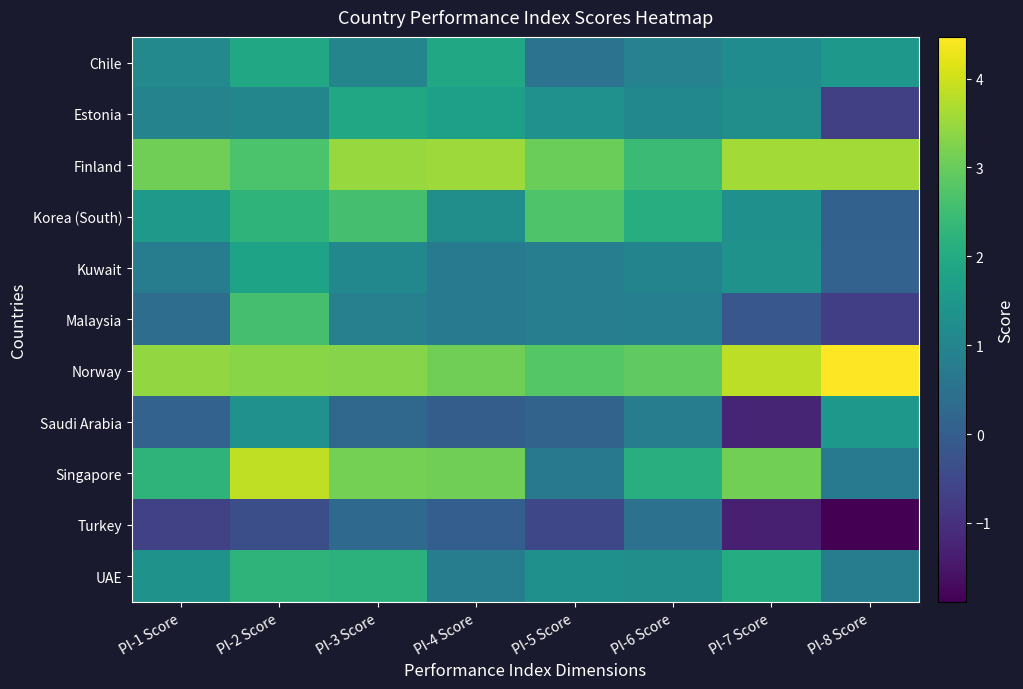

What is the maximum value shown in the chart?

4.5